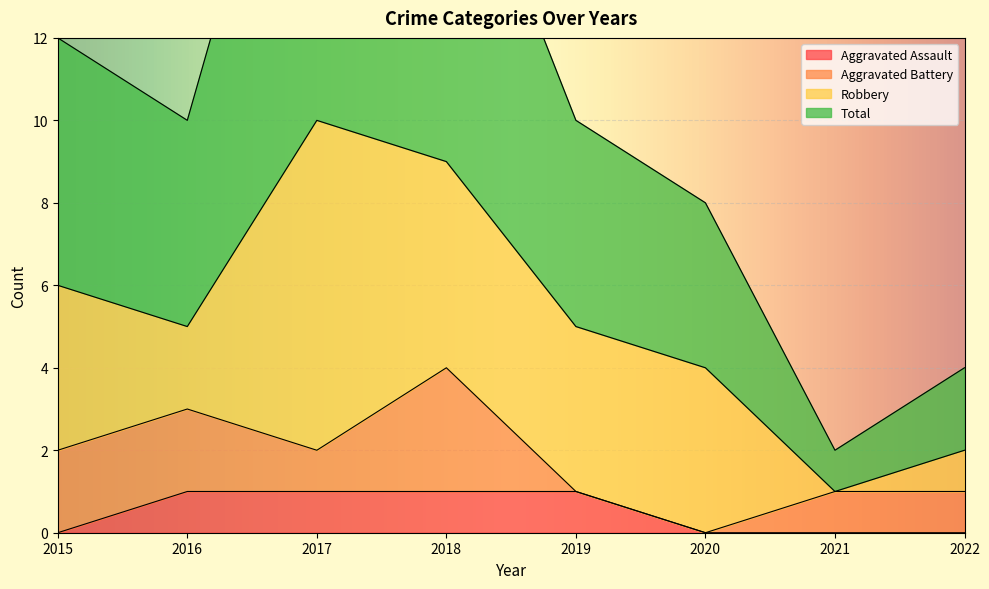

True or false: Aggravated Assault and Total cross at least once.

False